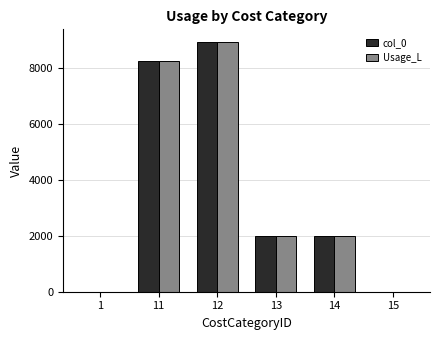

What is the sum of the Usage_L values at 15 and 11?

8231.7